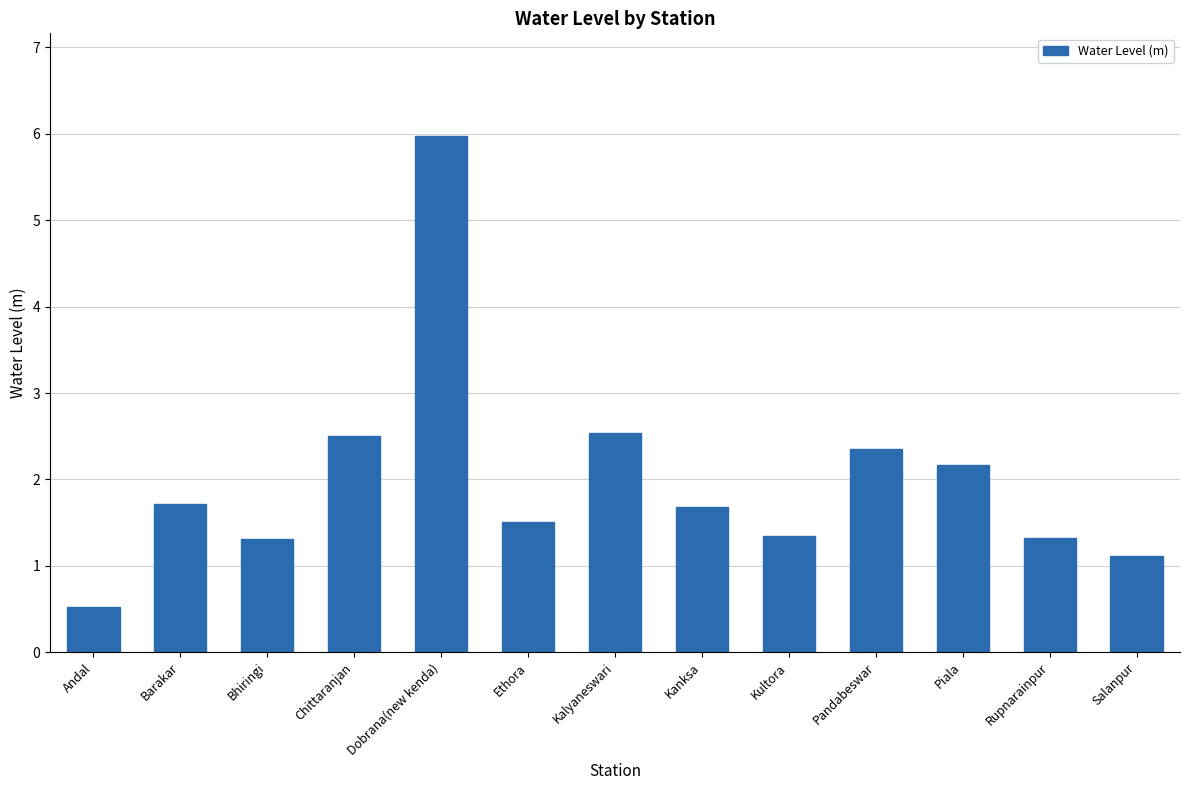

The chart shows a value of 1.5 at Ethora. True or false?

True